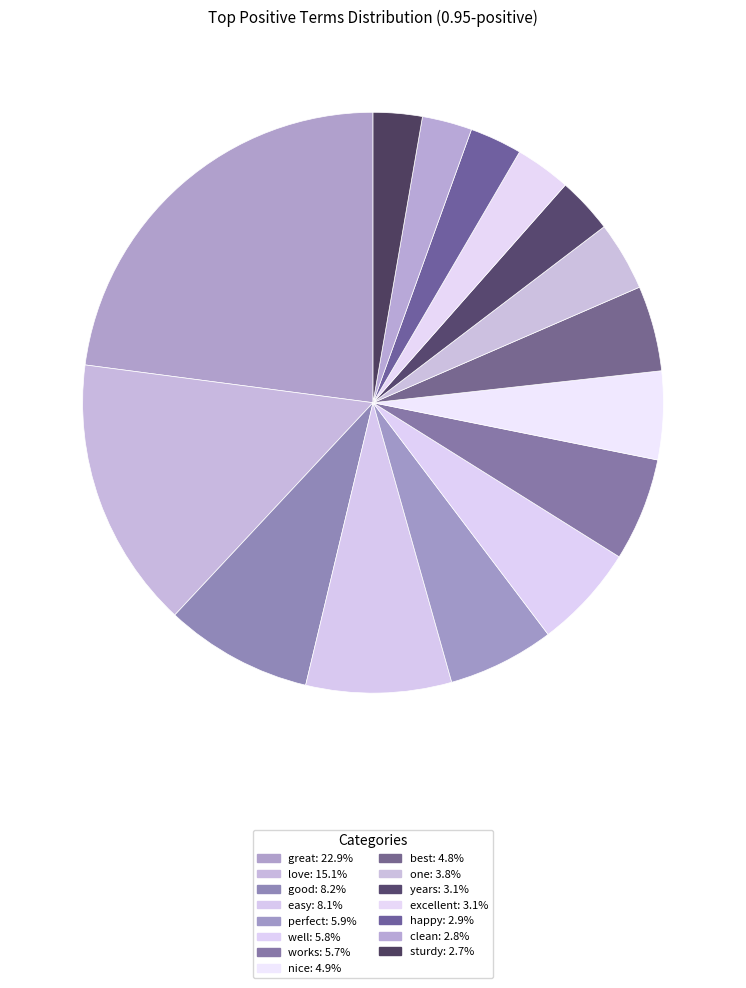

To the nearest percent, what percentage of the pie is good?

8%